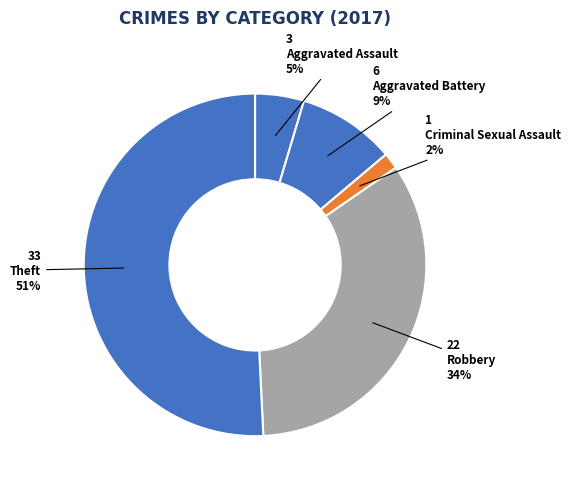

Is it true that Robbery is 41% of the pie?

False